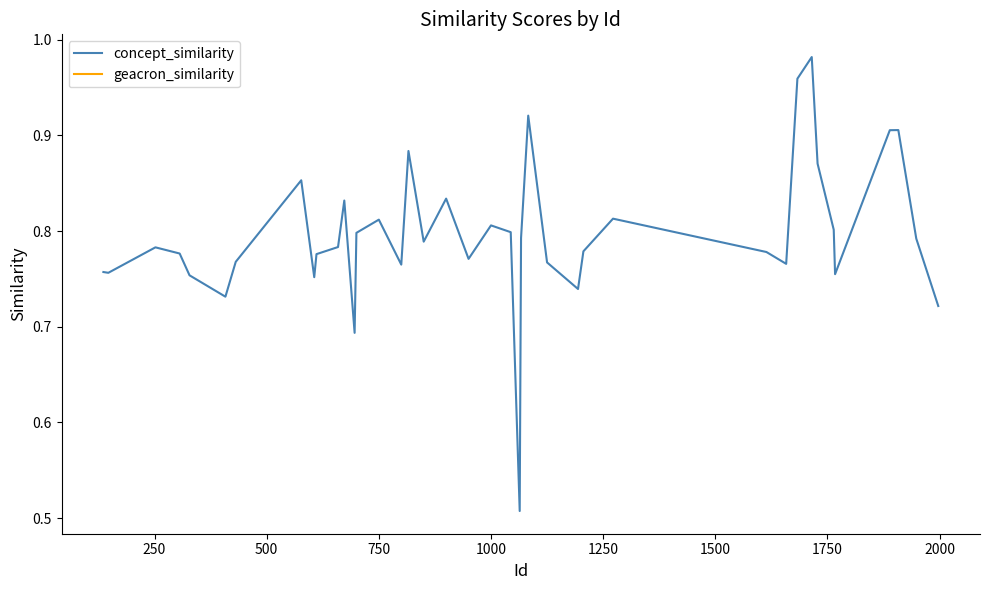

What are all the series names shown in the legend?

concept_similarity, geacron_similarity